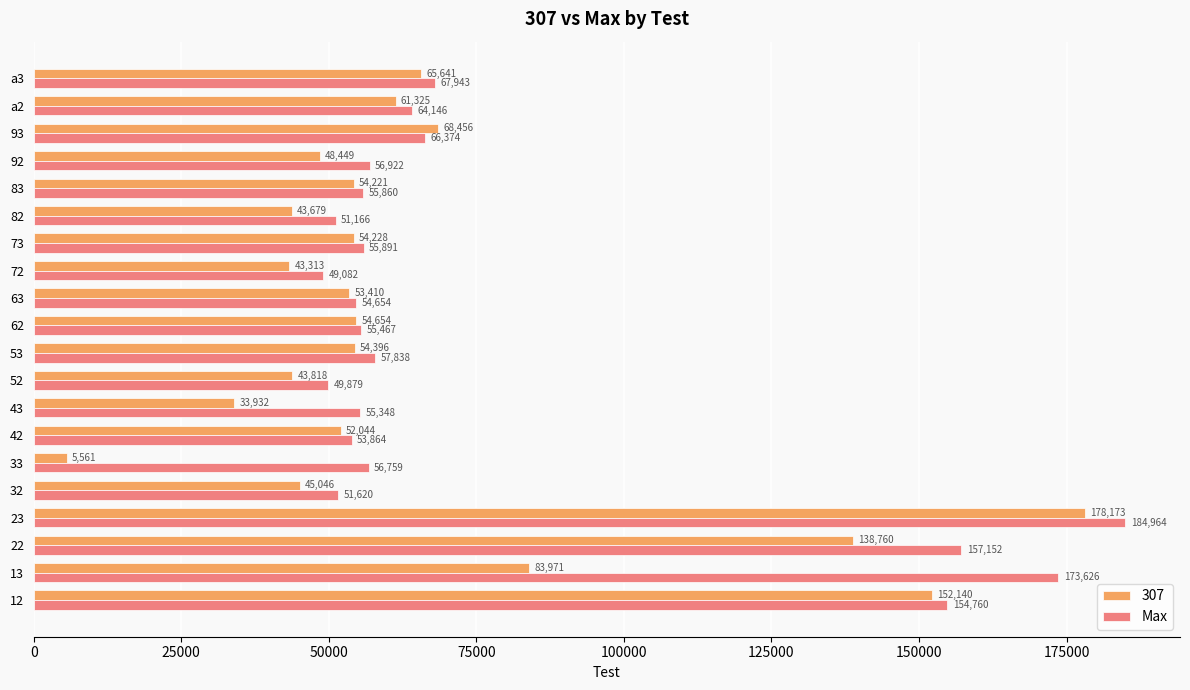

Which label corresponds to the largest value in the chart?

23